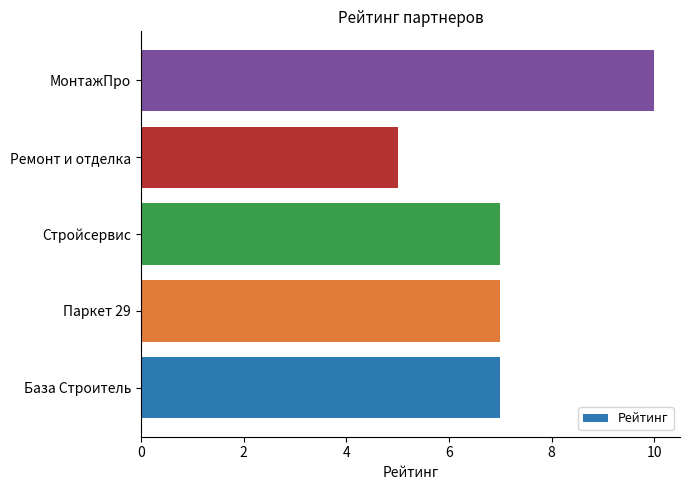

Count the values in the range 7 to 8.

3